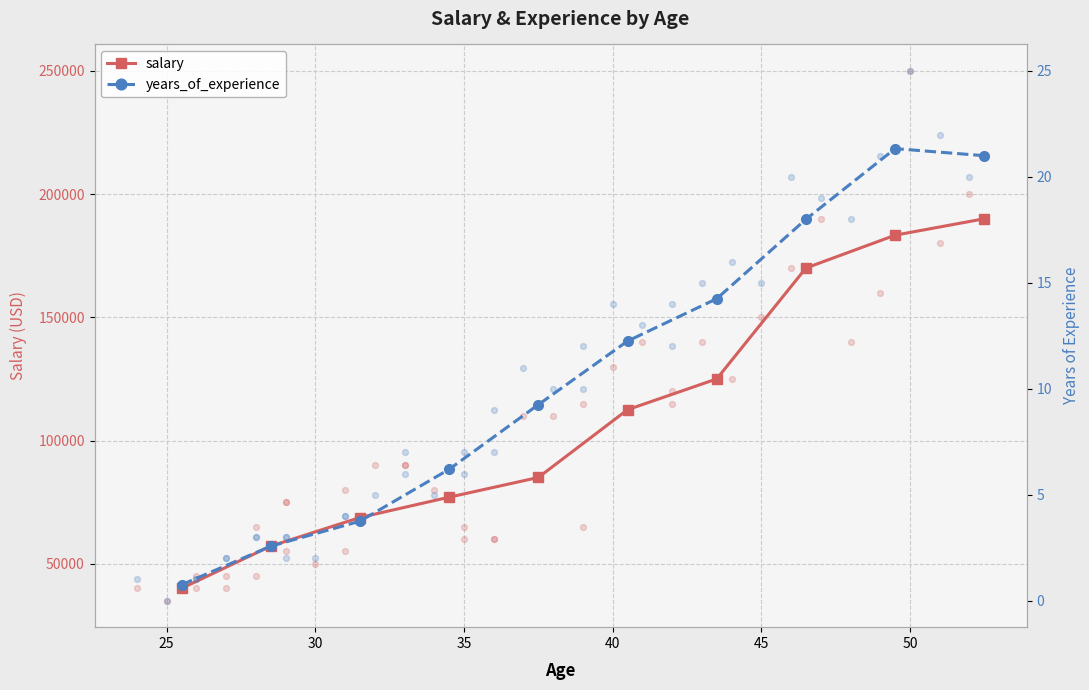

What is the lowest value of the salary series?

40000.0